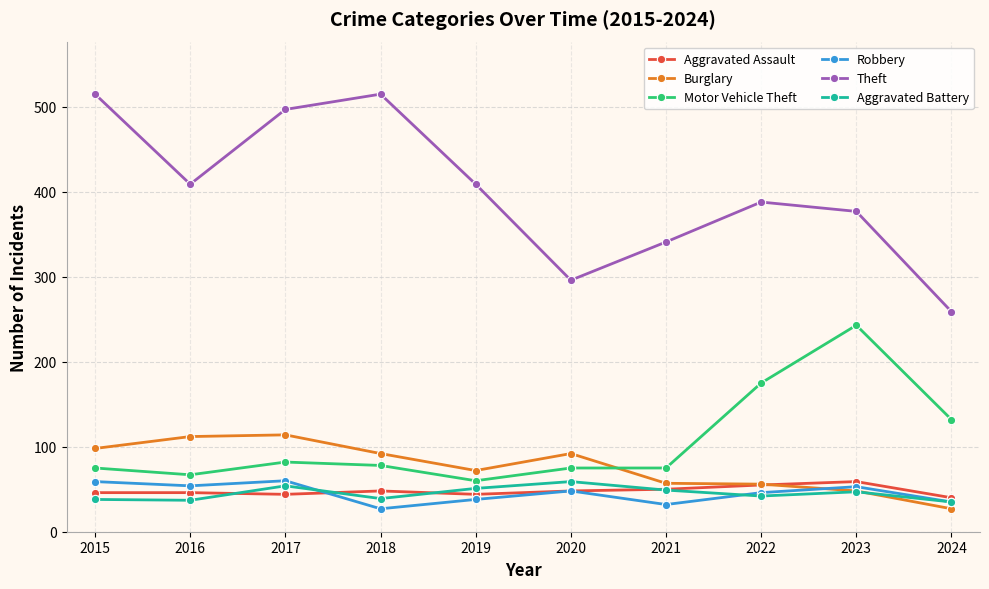

True or false: Theft and Aggravated Assault cross at least once.

False